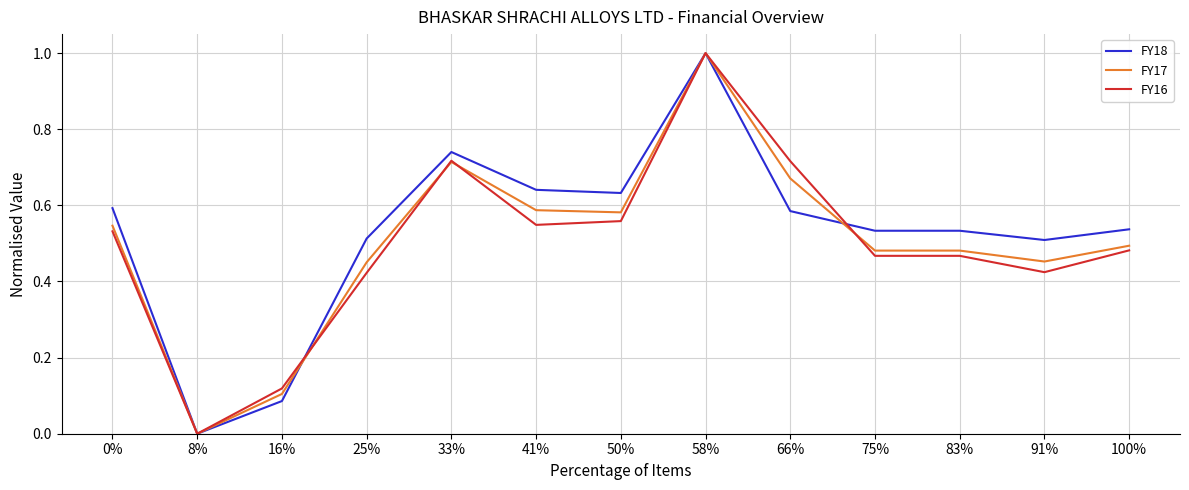

Which label corresponds to the largest value in the chart?

58%